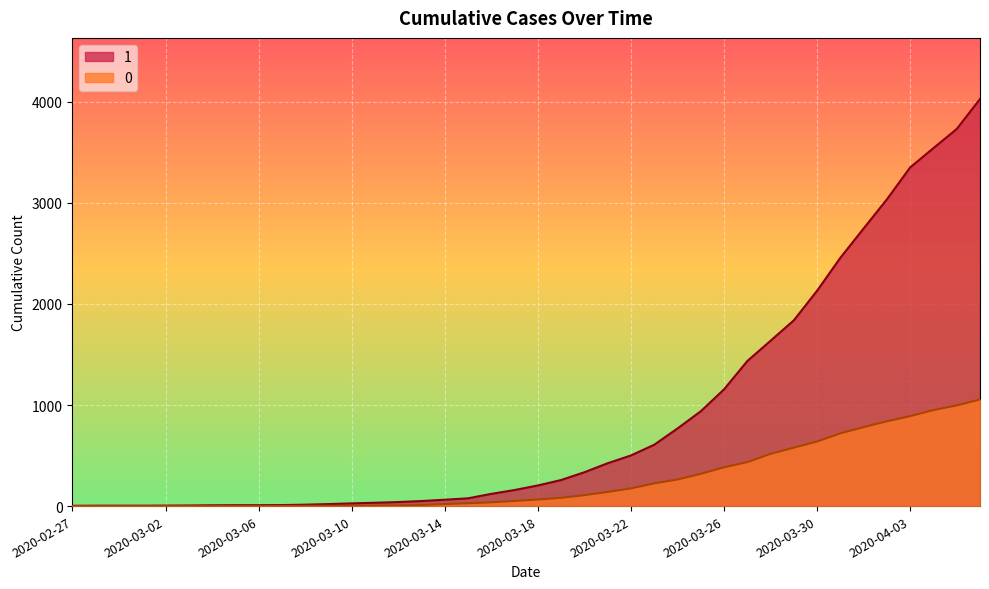

What is the difference between the highest and lowest values at 2020-03-07?

9